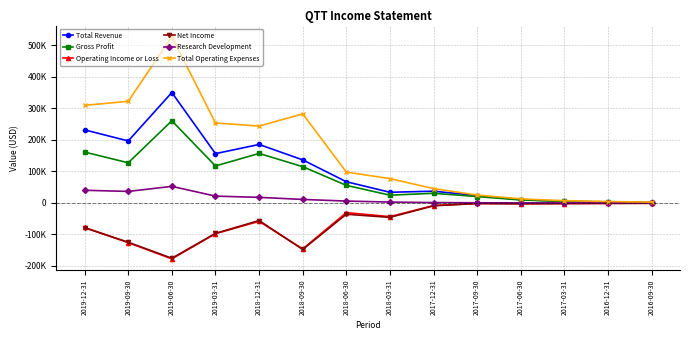

Does the chart have visible grid lines?

Yes